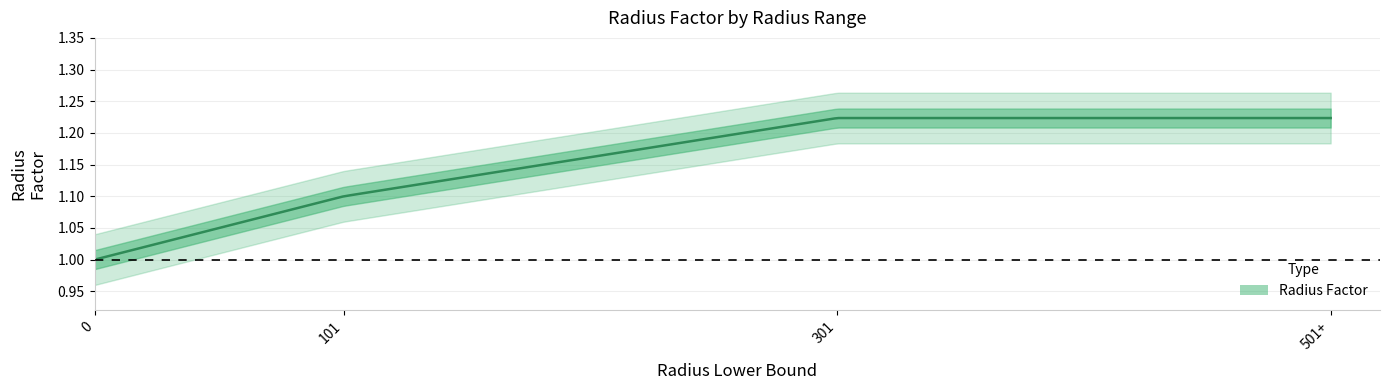

Count the number of values greater than 1.

3